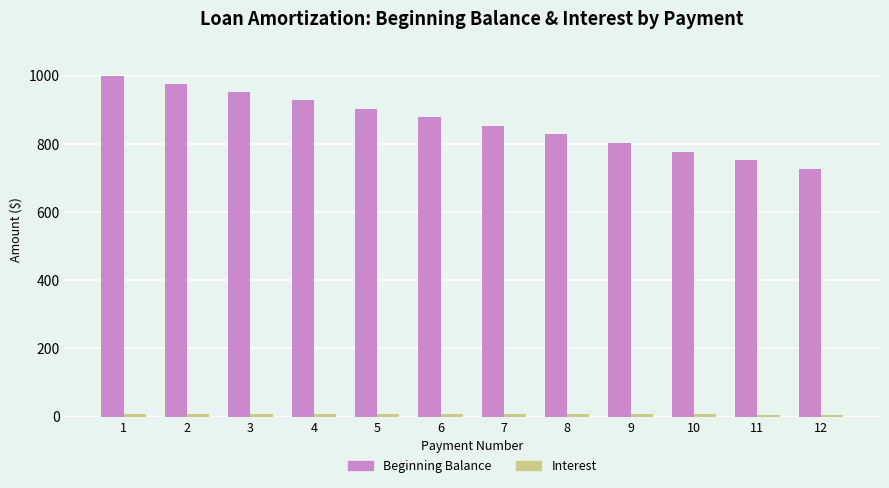

Which series has the widest spread of values?

Beginning Balance